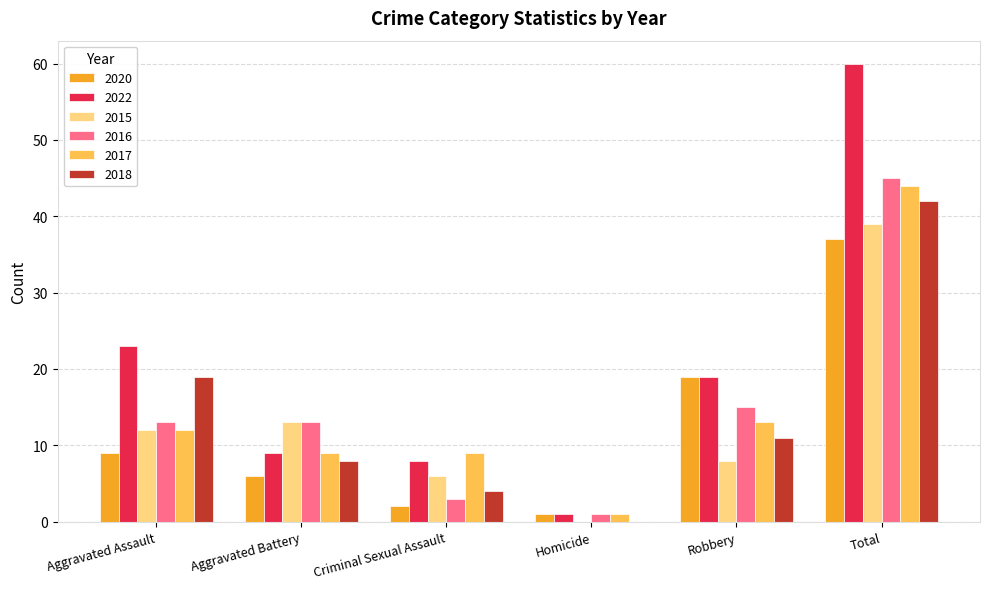

Is the value of 2018 at Total greater than the value of 2022 at Homicide?

Yes